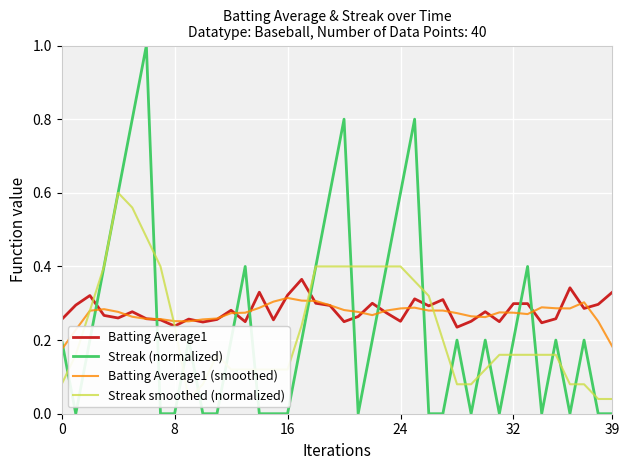

Reading left to right, list all the values displayed in this chart.

Batting Average1: 0.3	0.3	0.3	0.3	0.3	0.3	0.3	0.3	0.2	0.3	0.2	0.3	0.3	0.2	0.3	0.3	0.3	0.4	0.3	0.3	0.2	0.3	0.3	0.3	0.3	0.3	0.3	0.3	0.2	0.3	0.3	0.2	0.3	0.3	0.2	0.3	0.3	0.3	0.3	0.3
Streak (normalized): 0.2	0.0	0.2	0.4	0.6	0.8	1.0	0.0	0.0	0.2	0.0	0.0	0.2	0.4	0.0	0.0	0.0	0.2	0.4	0.6	0.8	0.0	0.2	0.4	0.6	0.8	0.0	0.0	0.2	0.0	0.2	0.0	0.2	0.4	0.0	0.2	0.0	0.2	0.0	0.0
Batting Average1 (smoothed): 0.2	0.2	0.3	0.3	0.3	0.3	0.3	0.3	0.3	0.3	0.3	0.3	0.3	0.3	0.3	0.3	0.3	0.3	0.3	0.3	0.3	0.3	0.3	0.3	0.3	0.3	0.3	0.3	0.3	0.3	0.3	0.3	0.3	0.3	0.3	0.3	0.3	0.3	0.3	0.2
Streak smoothed (normalized): 0.1	0.2	0.3	0.4	0.6	0.6	0.5	0.4	0.2	0.0	0.1	0.2	0.1	0.1	0.1	0.1	0.1	0.2	0.4	0.4	0.4	0.4	0.4	0.4	0.4	0.4	0.3	0.2	0.1	0.1	0.1	0.2	0.2	0.2	0.2	0.2	0.1	0.1	0.0	0.0